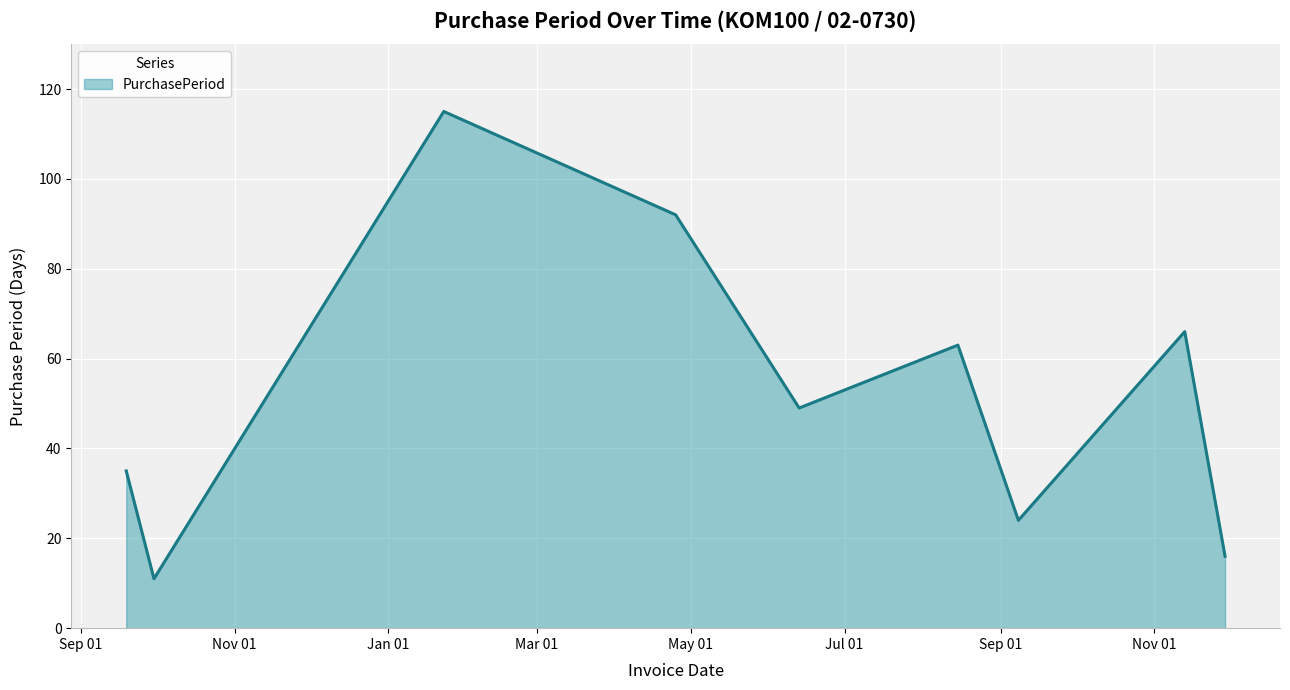

What is the maximum value shown in the chart?

115